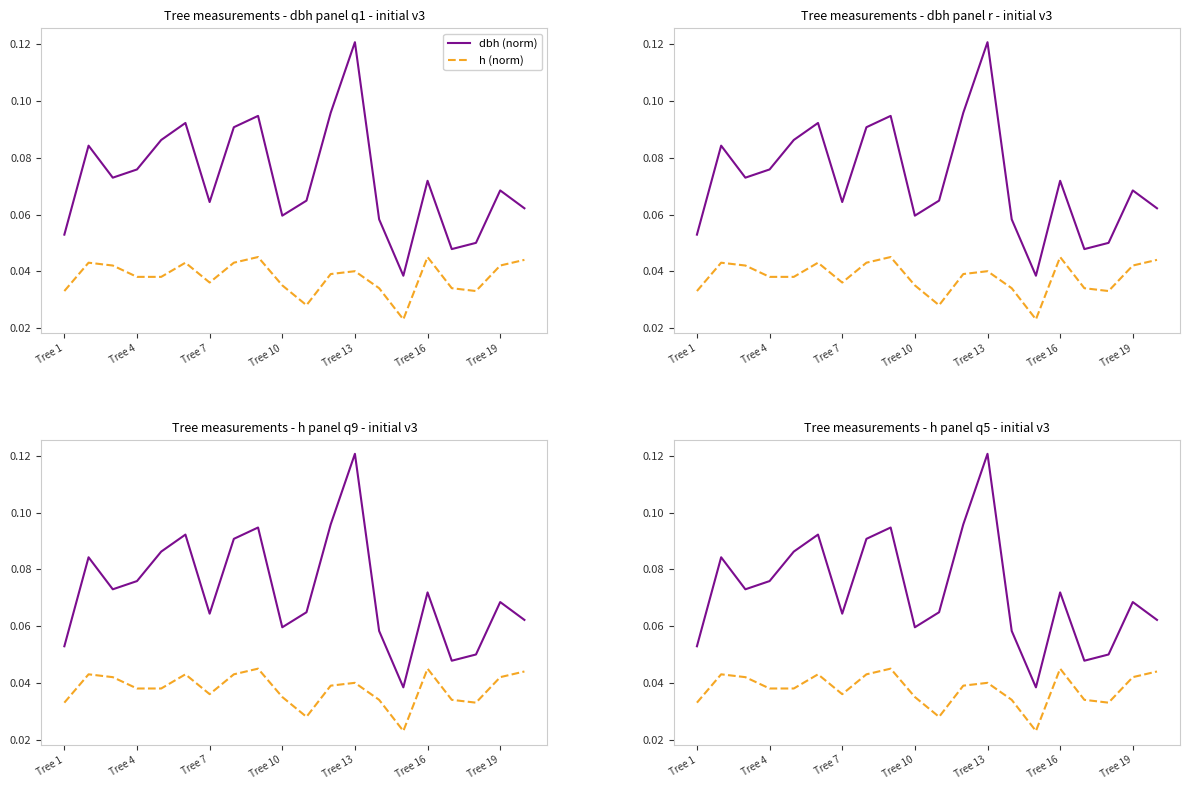

Rank the series by their average value, from highest to lowest.

dbh, h